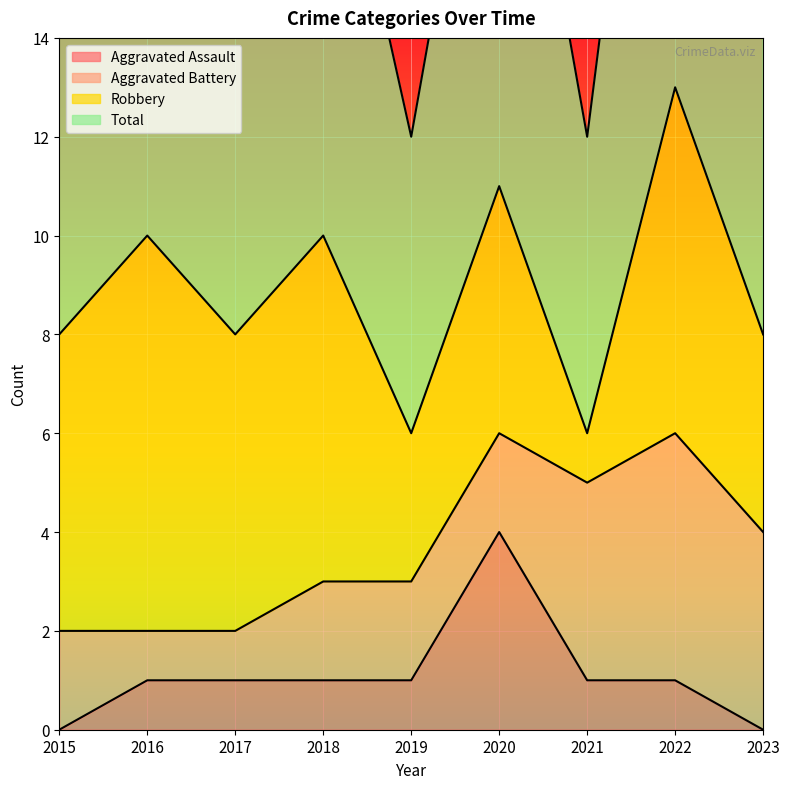

How many values in the Total series are below 8?

2